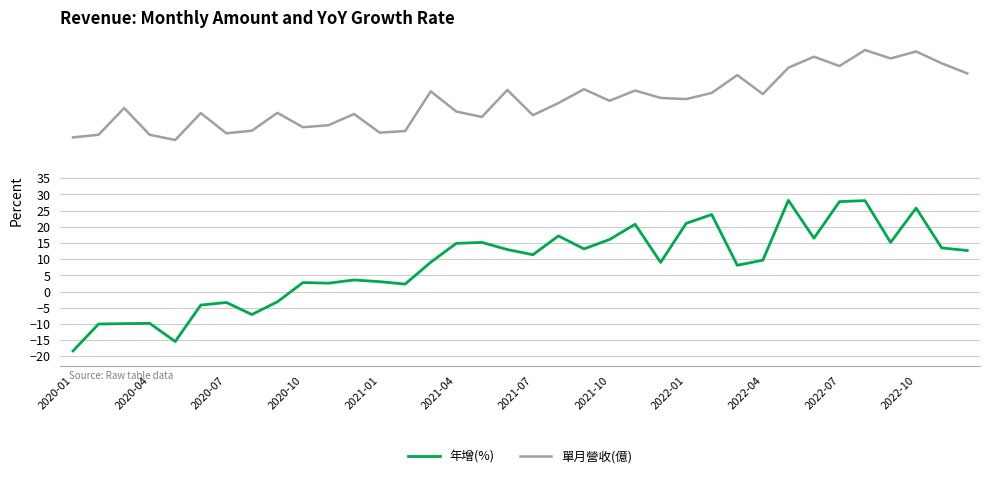

True or false: 單月營收(億) and 年增(%) cross at least once.

False